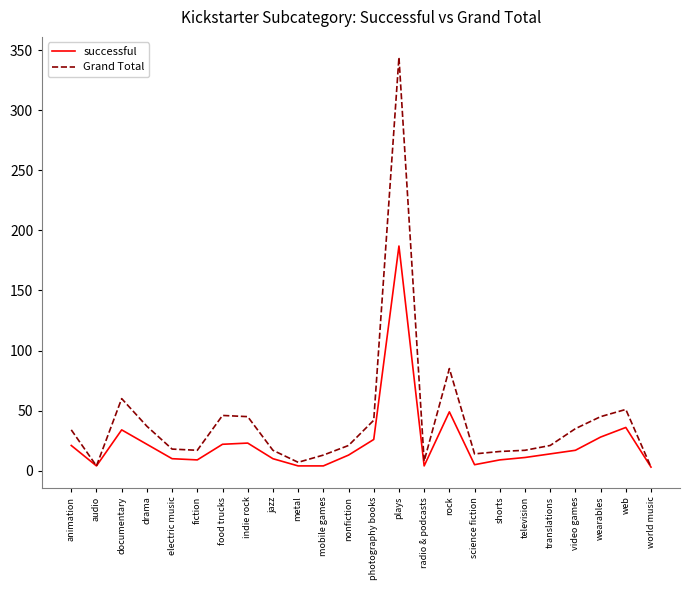

Which category has the highest value across all series?

plays